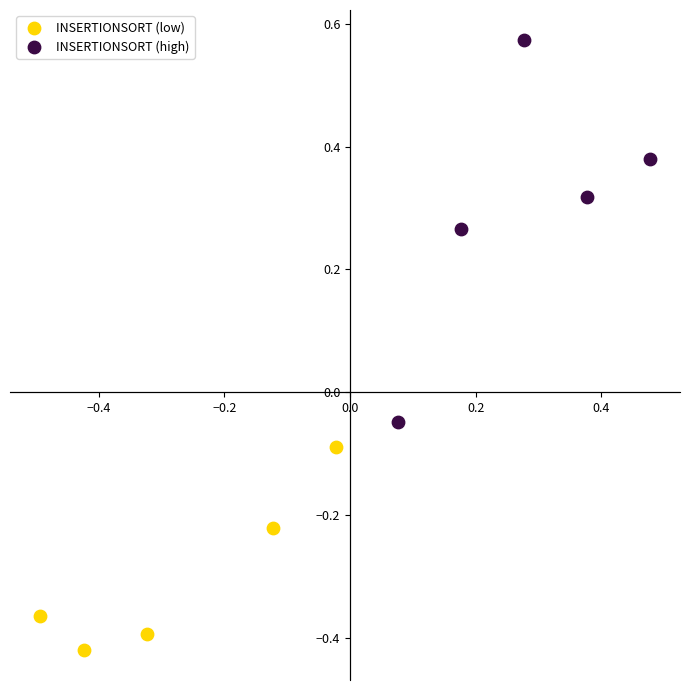

Which series reaches the maximum Y coordinate?

INSERTIONSORT (high)